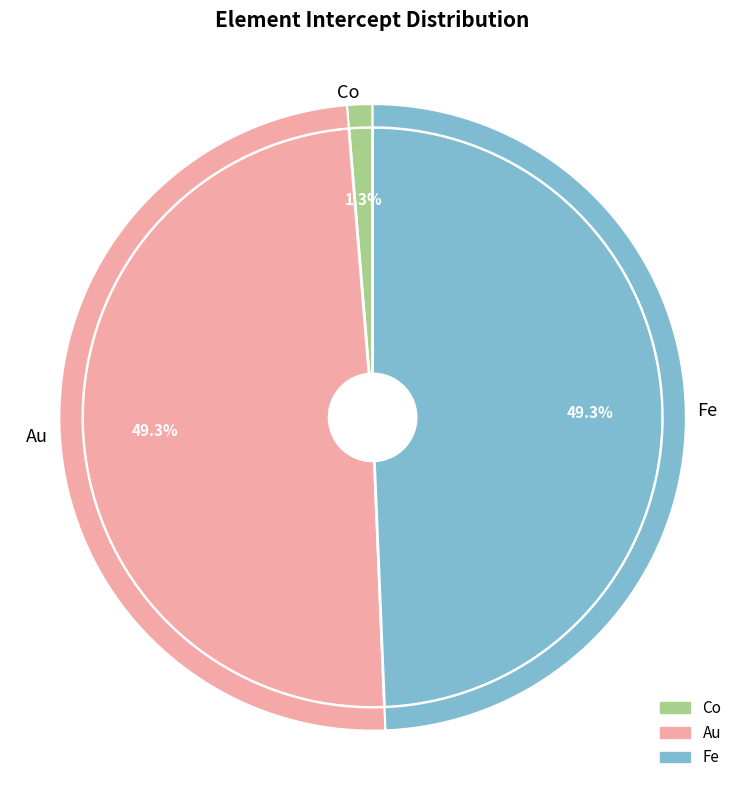

Rank the categories by value from highest to lowest.

Au, Fe, Co